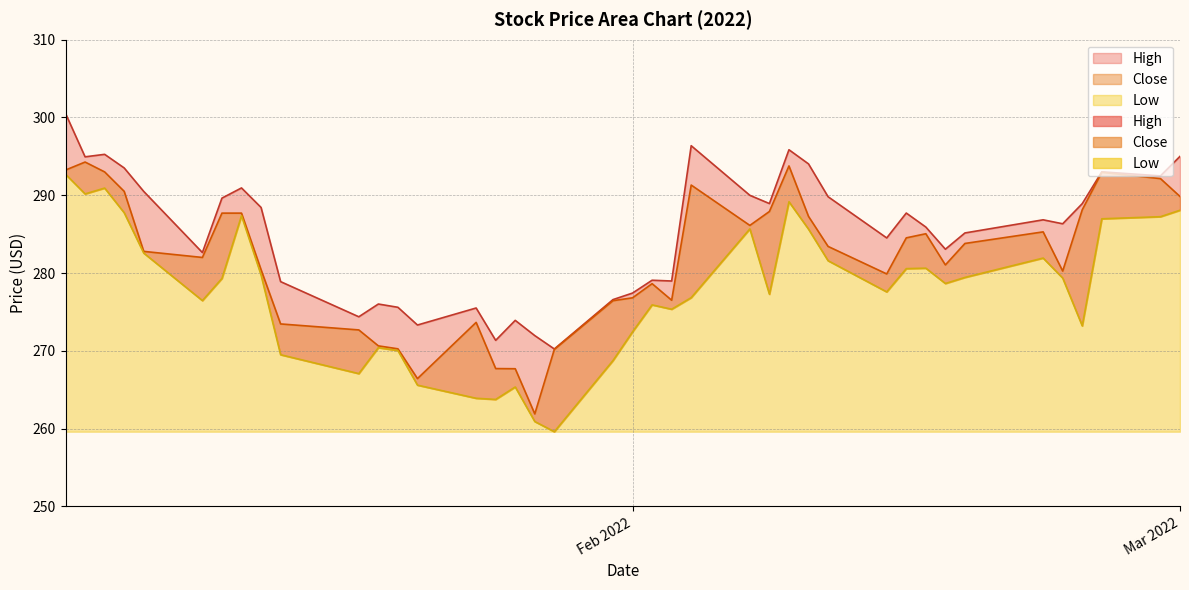

Is it true that Close equals 477.1 at 35?

False